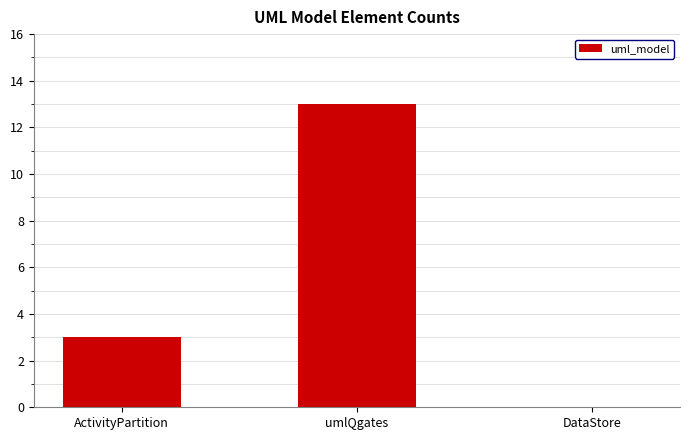

Is it true that the value at DataStore is 0?

True